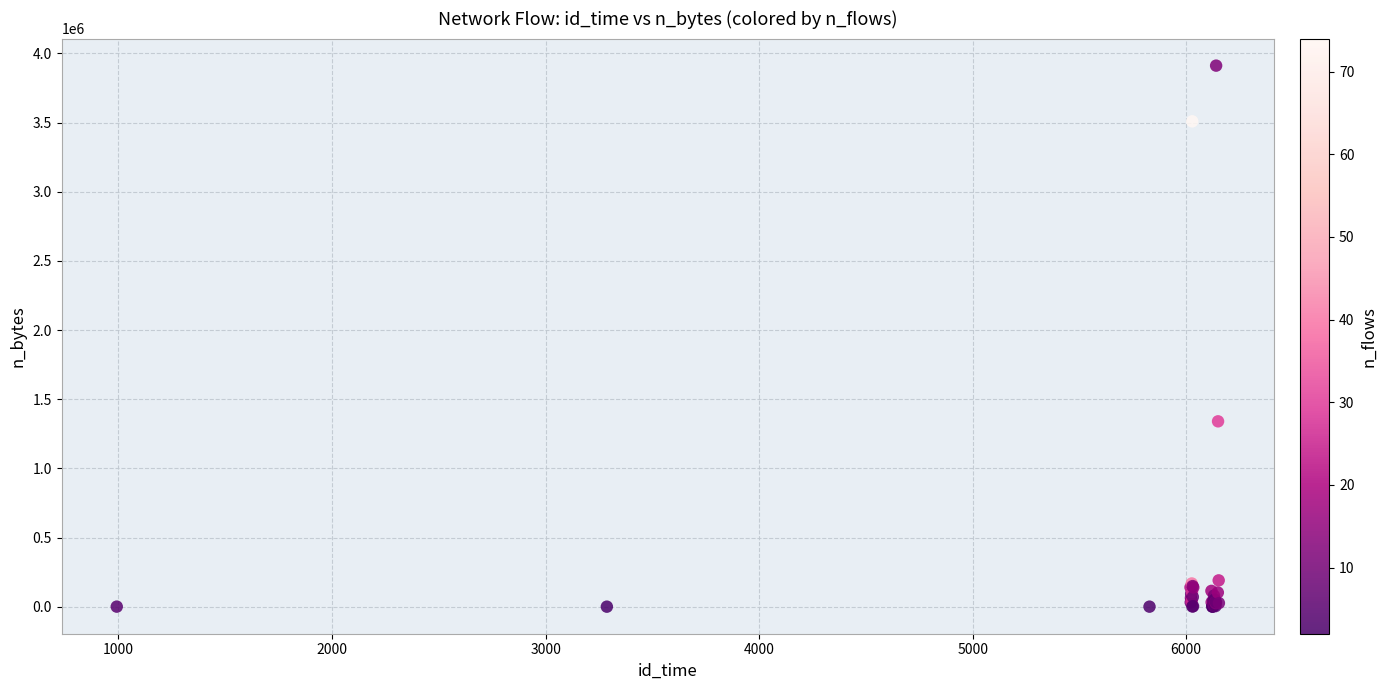

What Y value in the scatter plot is closest to 1955780?

1339977